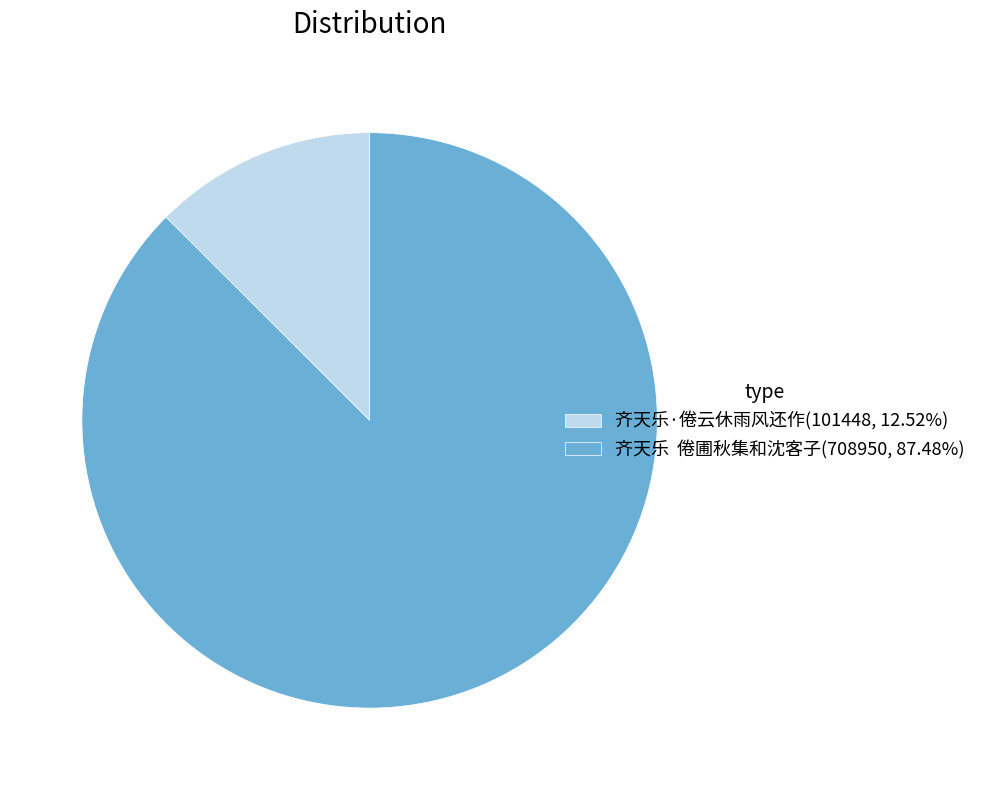

What is the ratio of the value at 齐天乐 倦圃秋集和沈客子(708950, 87.48%) to the value at 齐天乐·倦云休雨风还作(101448, 12.52%)?

7.0